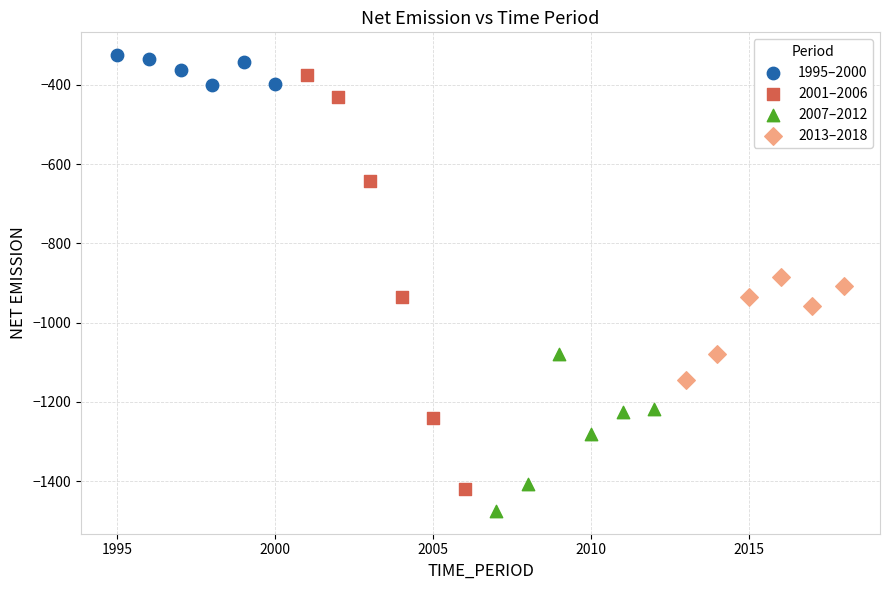

Which series reaches the minimum Y coordinate?

2007–2012